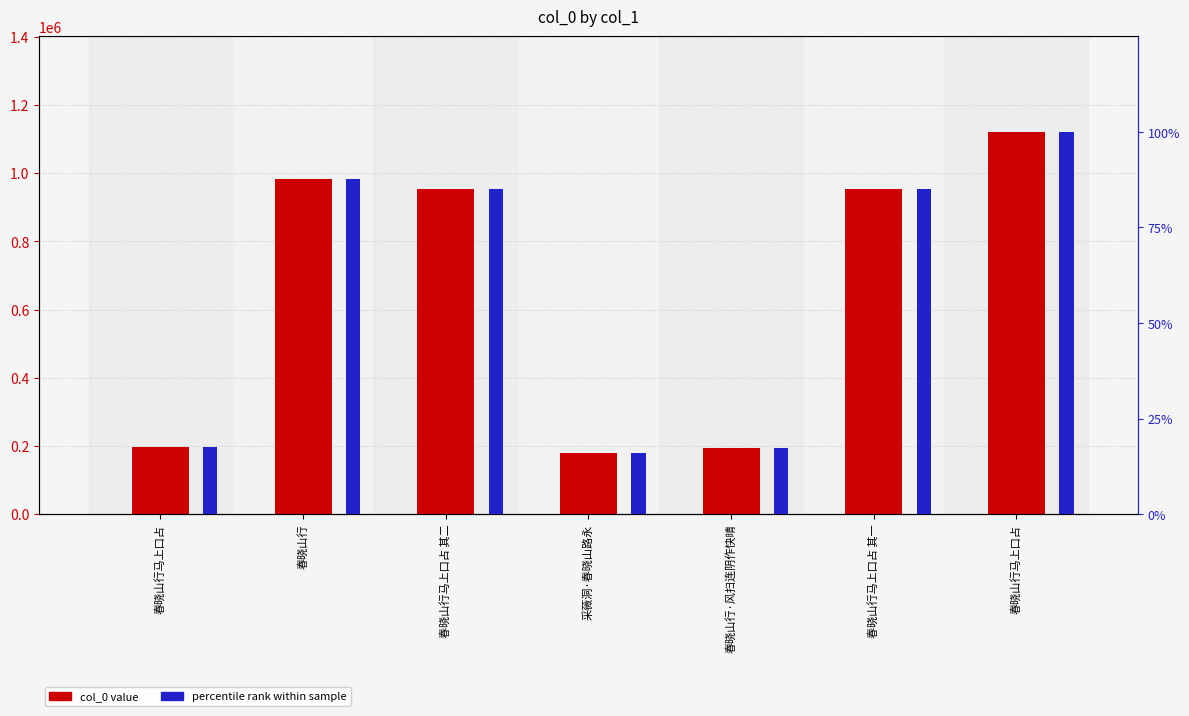

Between 春晓山行·风扫连阴作快晴 and 春晓山行马上口占, which is larger?

春晓山行马上口占